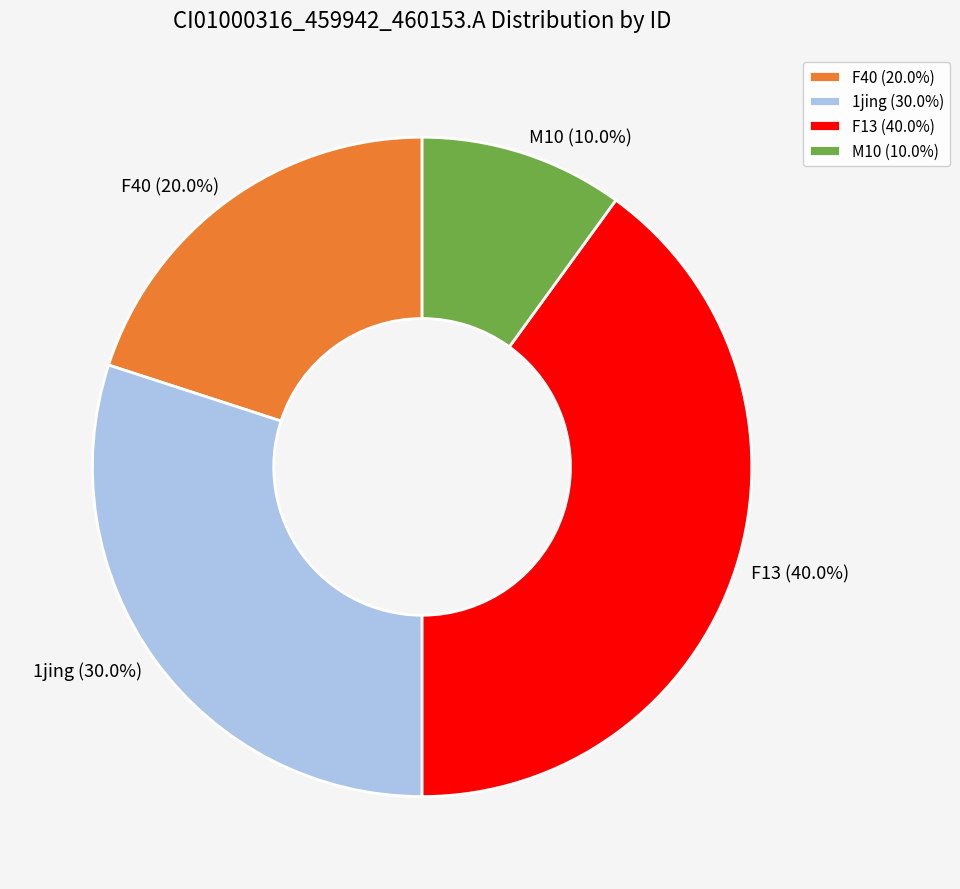

Which has a higher value, F13 (40.0%) or M10 (10.0%)?

F13 (40.0%)